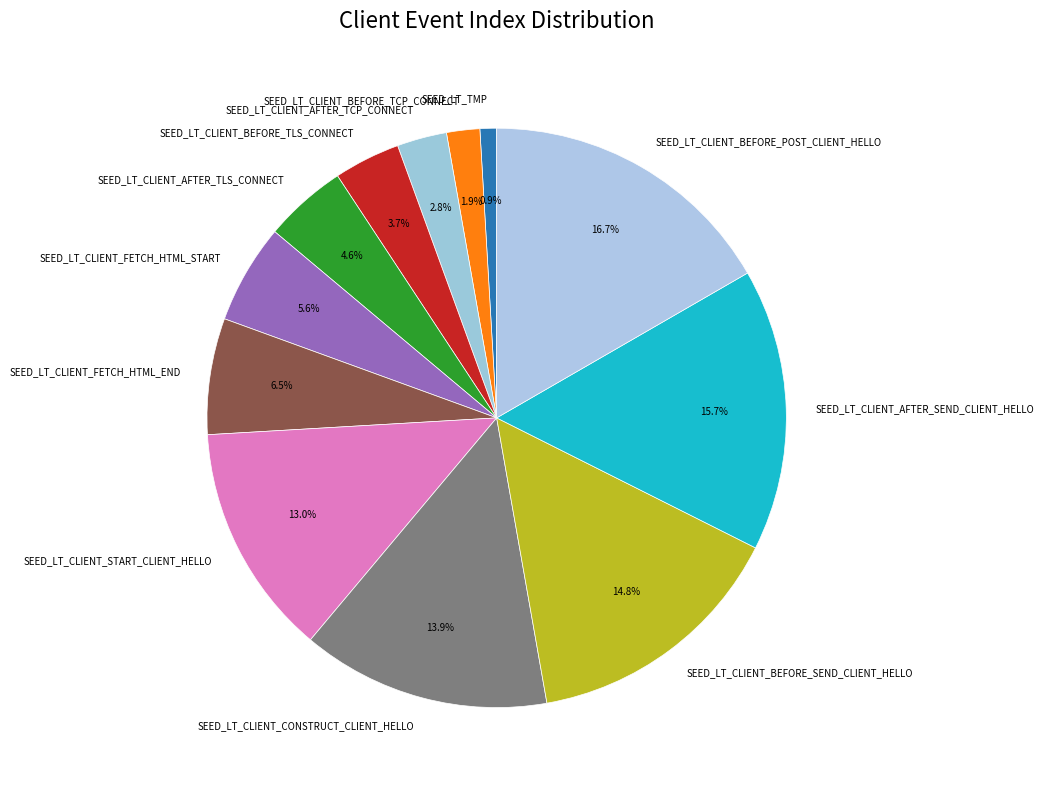

Is SEED_LT_CLIENT_BEFORE_SEND_CLIENT_HELLO the majority of the pie?

No